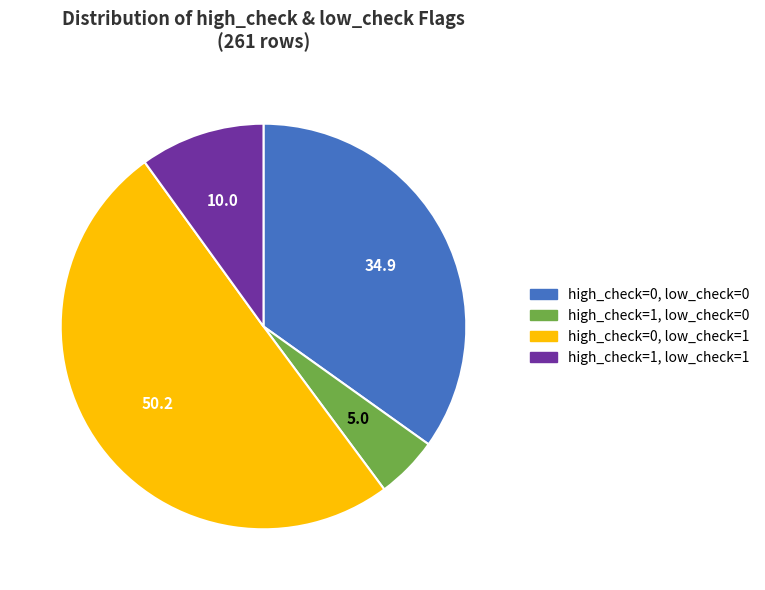

What is the largest slice in the pie chart?

high_check=0, low_check=1